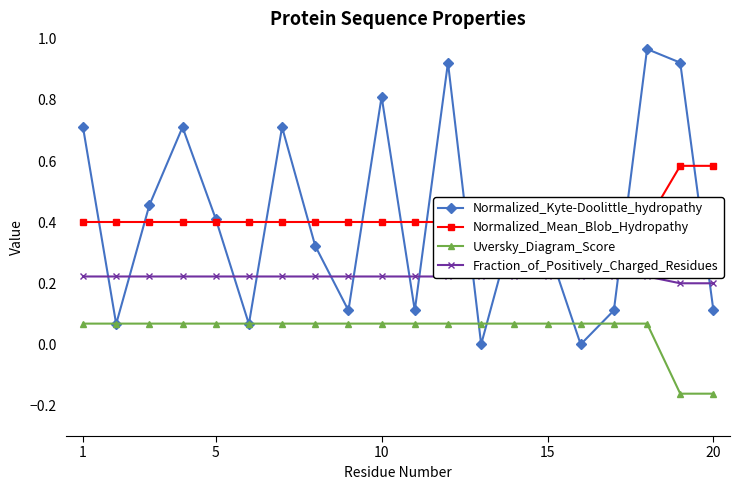

What is the difference between the second highest and minimum values in the Uversky_Diagram_Score series?

0.2